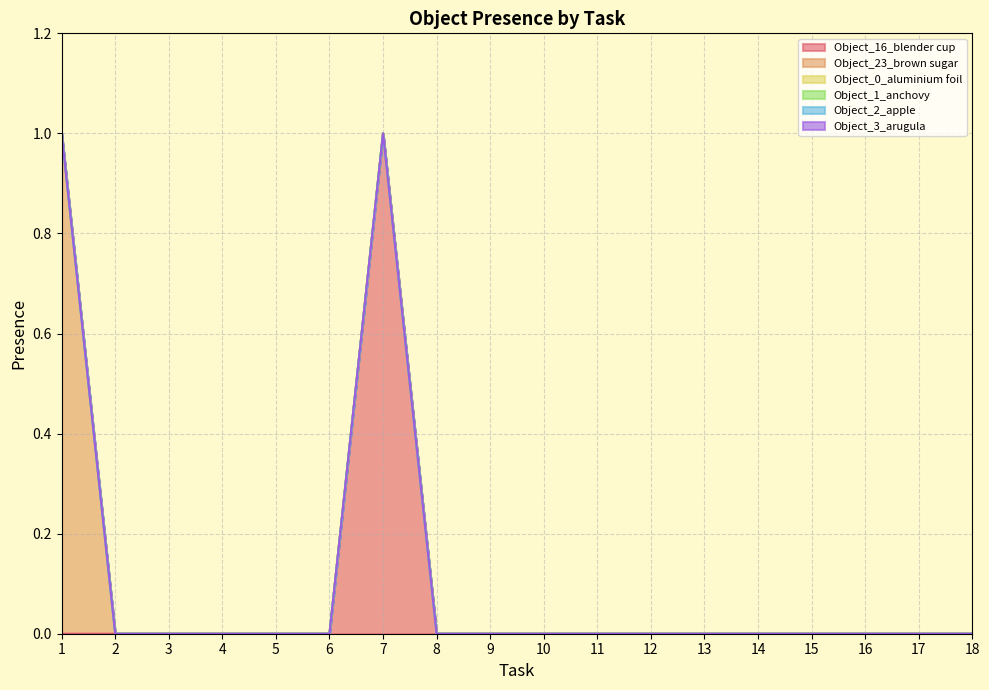

How many distinct data groups are displayed?

6